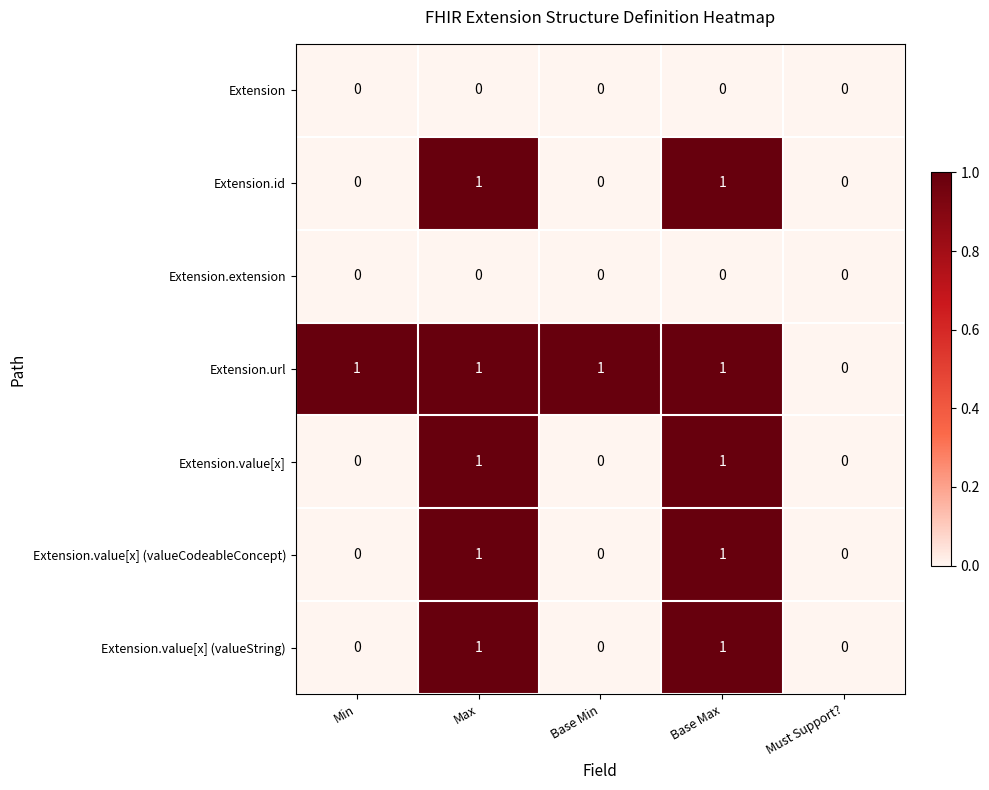

The value of Extension.extension at Max is 0. True or false?

True